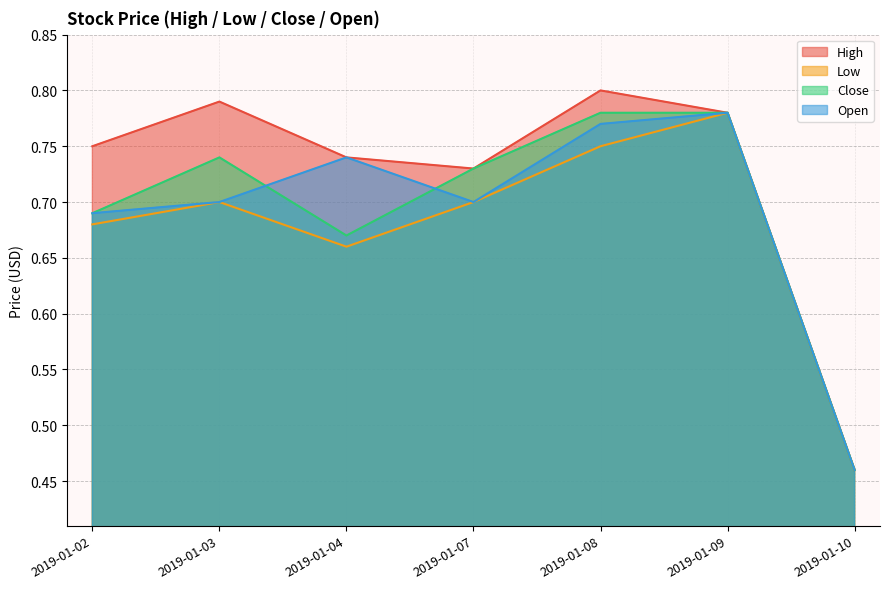

True or false: Open and Low cross at least once.

False